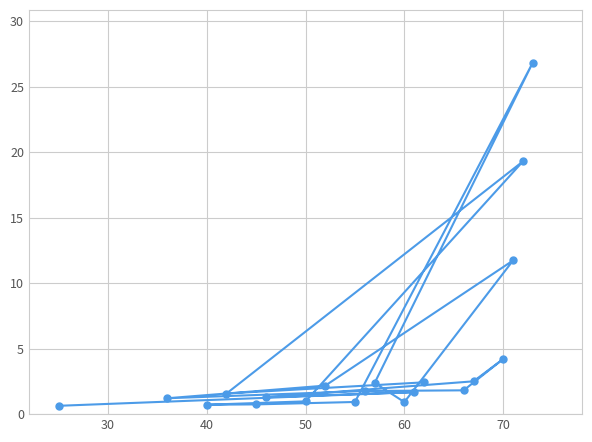

What is the greatest value displayed?

26.8